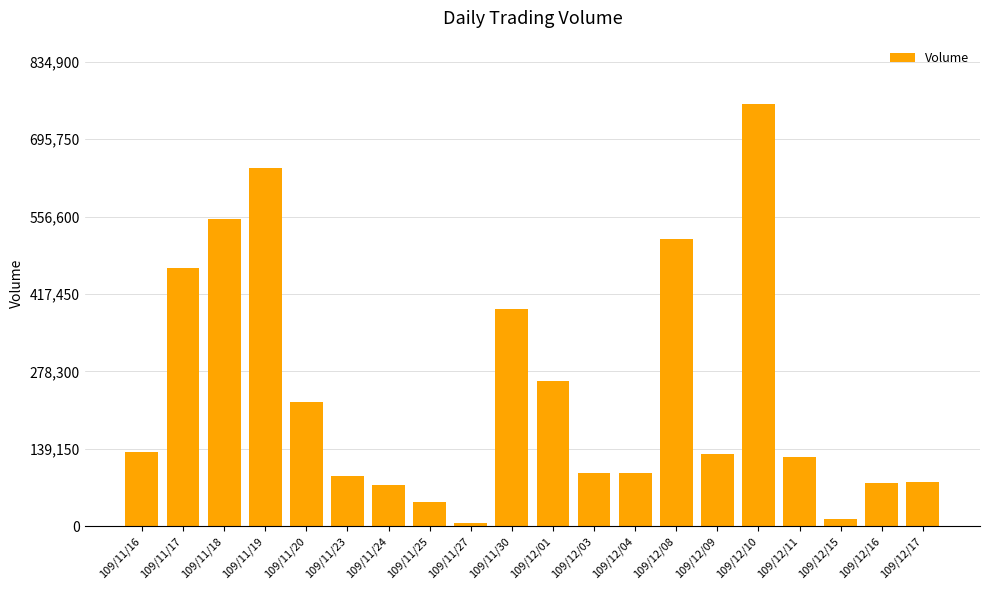

What is the label of the 7th bar from the left?

109/11/24